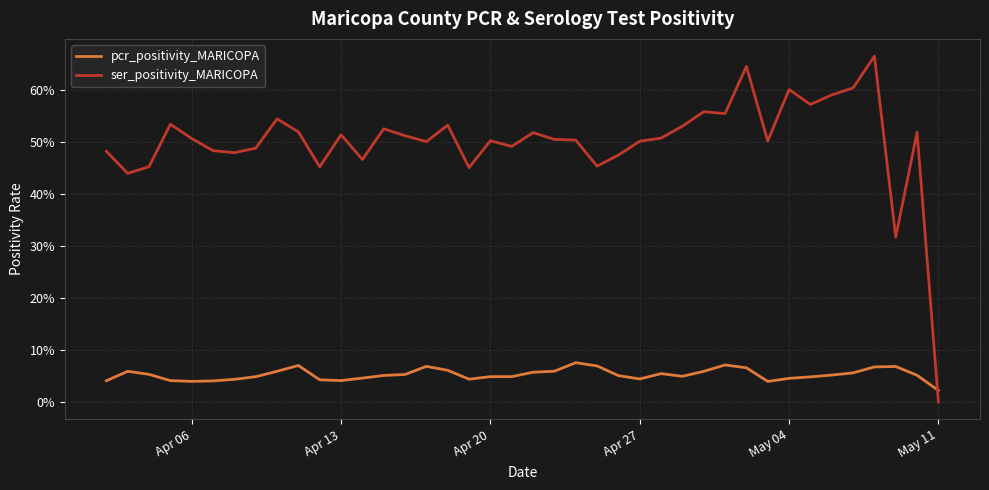

In ser_positivity_MARICOPA, how many points are lower than both neighbors (excluding endpoints)?

12